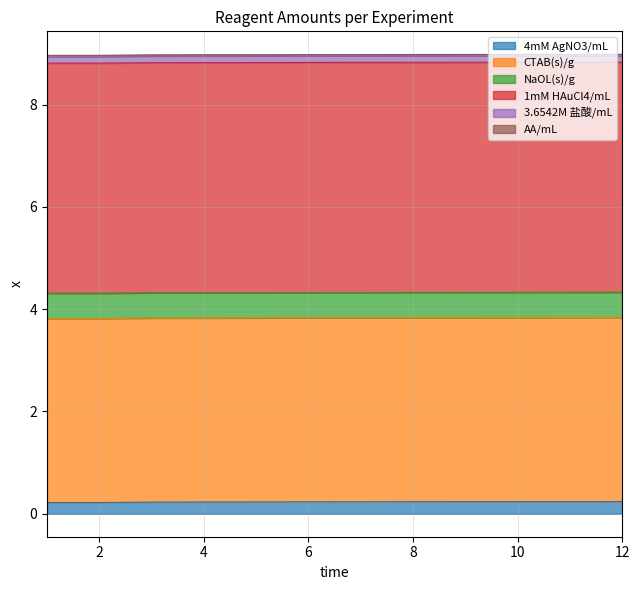

Reading left to right, extract all data points from this chart.

4mM AgNO3/mL: 100=0.2	100=0.2	100=0.2	100=0.2	100=0.2	100=0.2	100=0.2	100=0.2	100=0.2	100=0.2	100=0.2	100=0.2
CTAB(s)/g: 100=3.6	100=3.6	100=3.6	100=3.6	100=3.6	100=3.6	100=3.6	100=3.6	100=3.6	100=3.6	100=3.6	100=3.6
NaOL(s)/g: 100=0.5	100=0.5	100=0.5	100=0.5	100=0.5	100=0.5	100=0.5	100=0.5	100=0.5	100=0.5	100=0.5	100=0.5
1mM HAuCl4/mL: 100=4.5	100=4.5	100=4.5	100=4.5	100=4.5	100=4.5	100=4.5	100=4.5	100=4.5	100=4.5	100=4.5	100=4.5
3.6542M 盐酸/mL: 100=0.1	100=0.1	100=0.1	100=0.1	100=0.1	100=0.1	100=0.1	100=0.1	100=0.1	100=0.1	100=0.1	100=0.1
AA/mL: 100=0.0	100=0.0	100=0.0	100=0.0	100=0.0	100=0.0	100=0.0	100=0.0	100=0.0	100=0.0	100=0.0	100=0.0